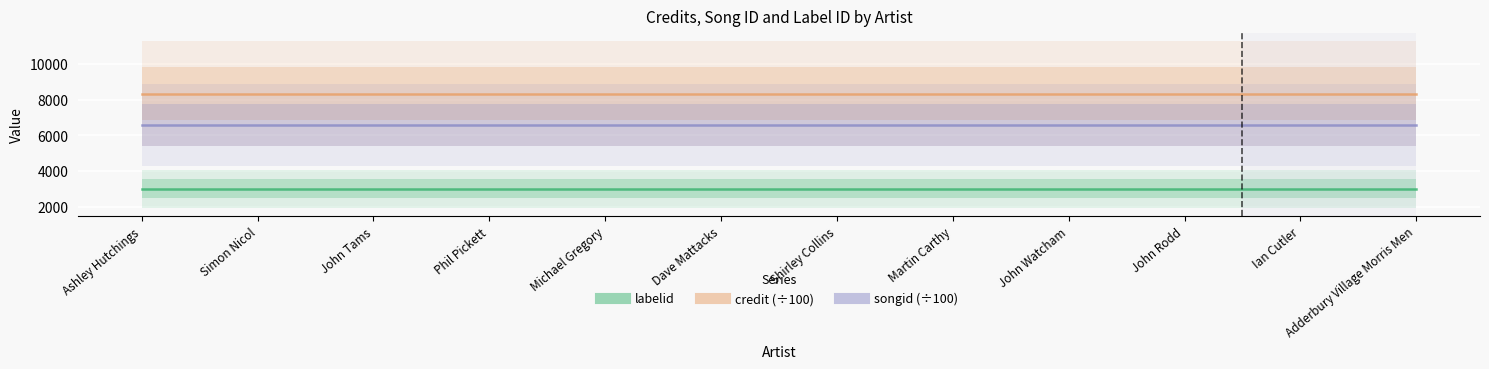

At which label is songid closest to 6555?

Ashley Hutchings